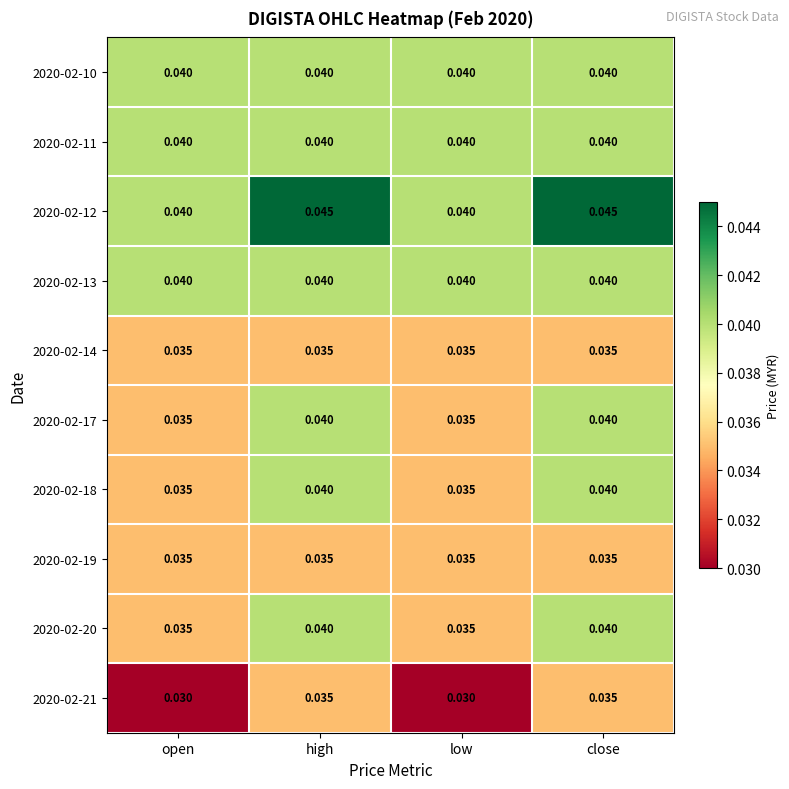

Is the value of 2020-02-17 at high greater than the value of 2020-02-18 at open?

Yes